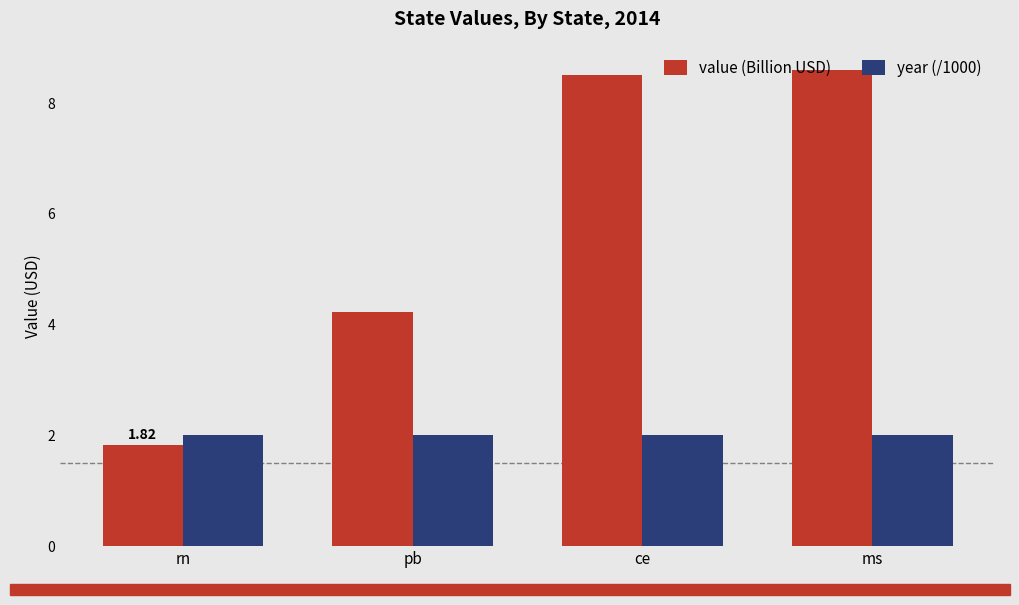

Which series has the largest total across all categories?

value (Billion USD)